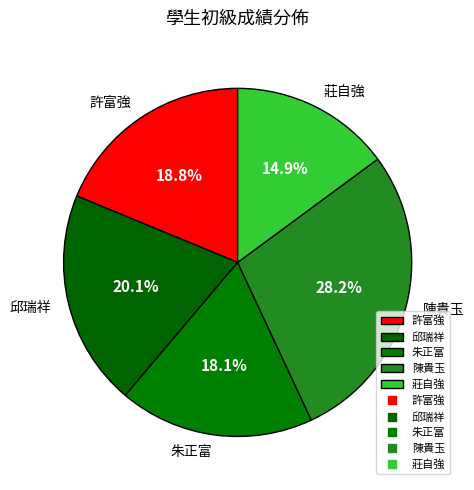

Does 邱瑞祥 account for over 50% of the chart?

No